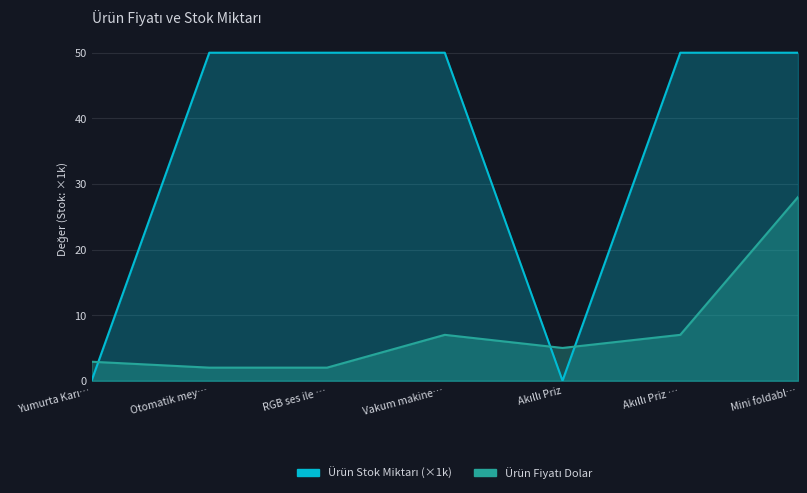

Count the number of data series in this chart.

2